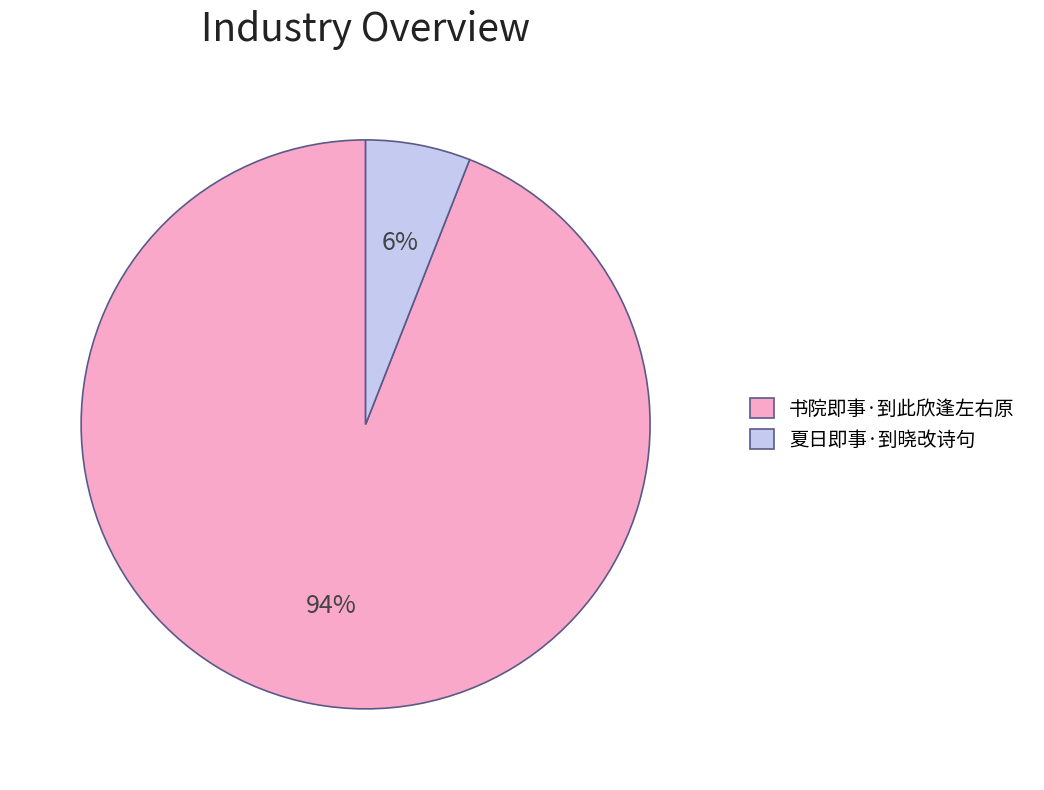

Does 书院即事·到此欣逢左右原 represent more than half of the total?

Yes